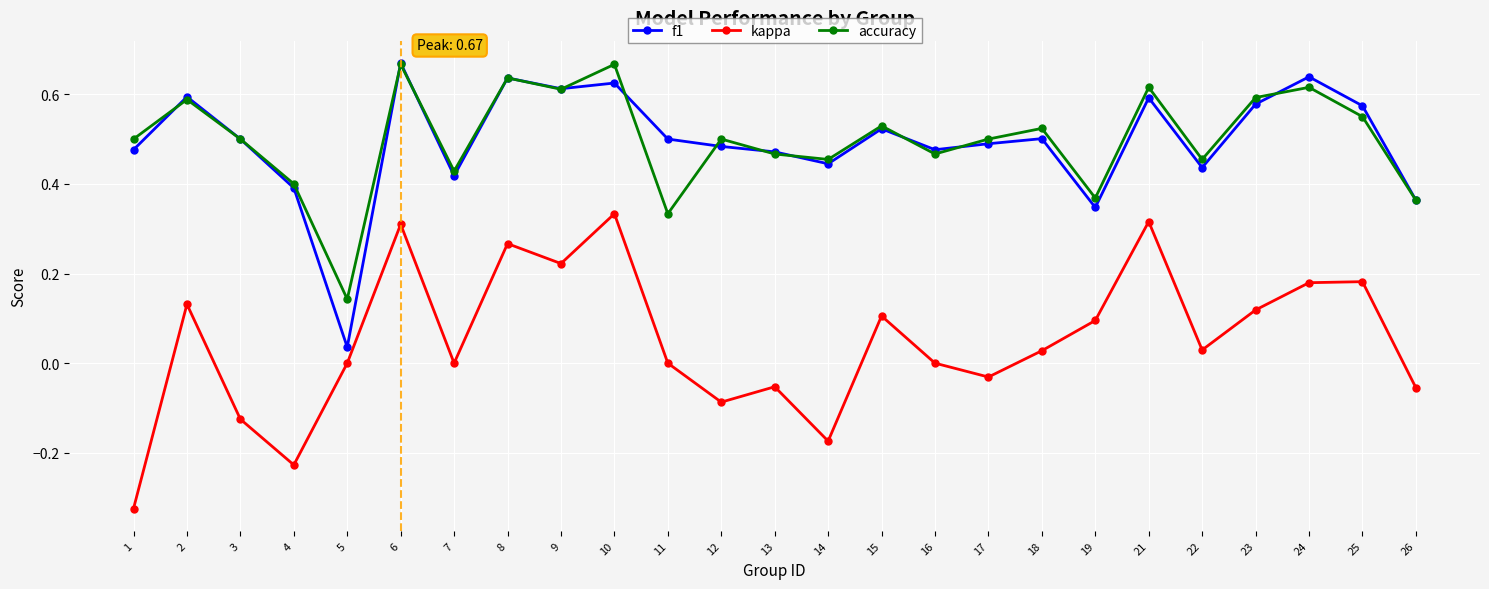

What is the sum of all kappa values?

1.2